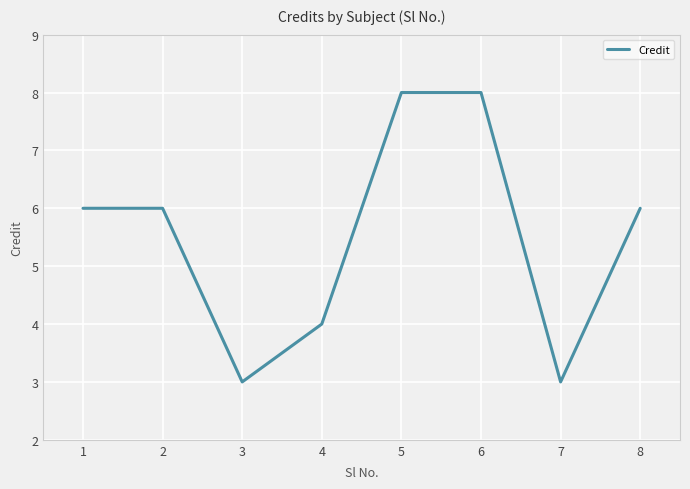

What is the difference between the second highest and minimum values?

5